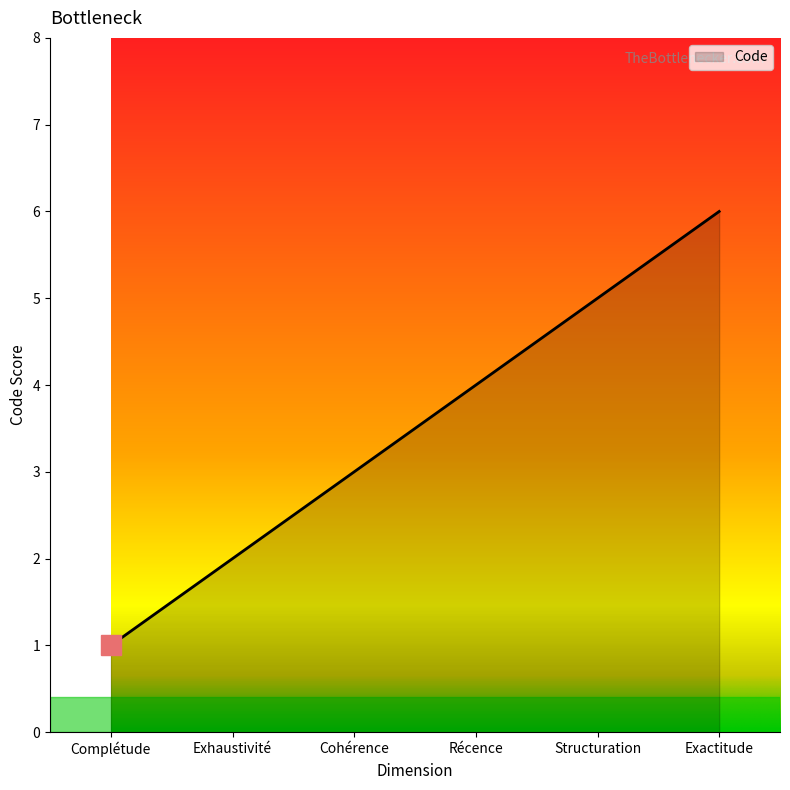

What position from the right is Complétude?

6